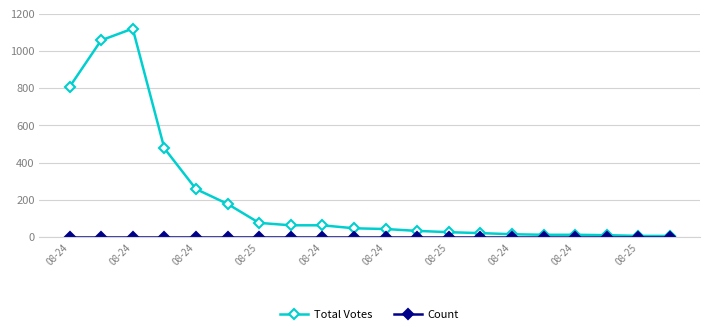

Which series has the largest total across all categories?

Total Votes